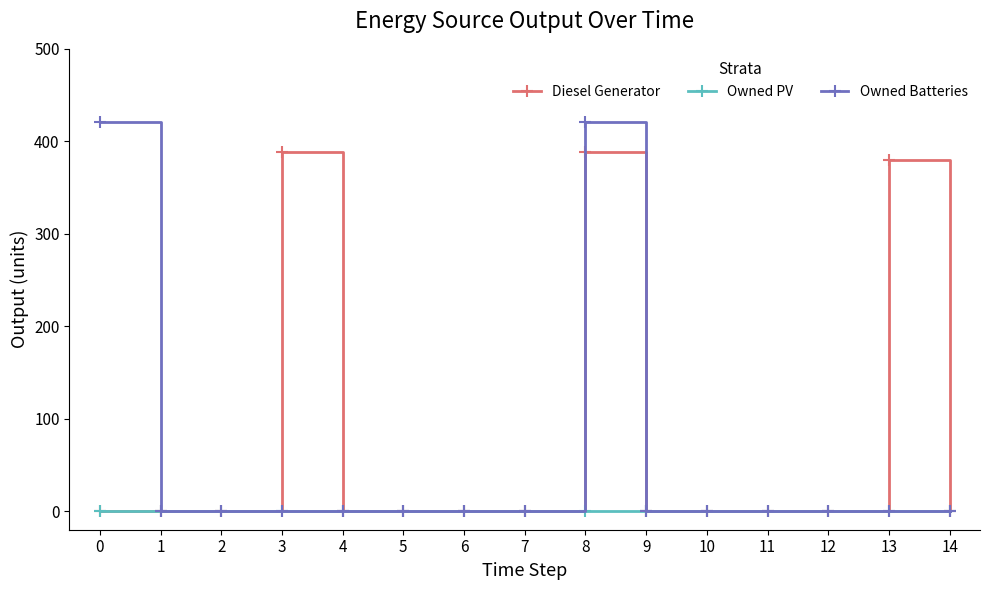

Reading right to left, transcribe all the data shown in this chart.

Diesel Generator: 0.0	380.0	0.0	0.0	0.0	0.0	388.0	0.0	0.0	0.0	0.0	388.0	0.0	0.0	0.0
Owned PV: 0.0	0.0	0.0	0.0	0.0	0.0	0.0	0.0	0.0	0.0	0.0	0.0	0.0	0.0	0.0
Owned Batteries: 0.0	0.0	0.0	0.0	0.0	0.0	421.0	0.0	0.0	0.0	0.0	0.0	0.0	0.0	421.0